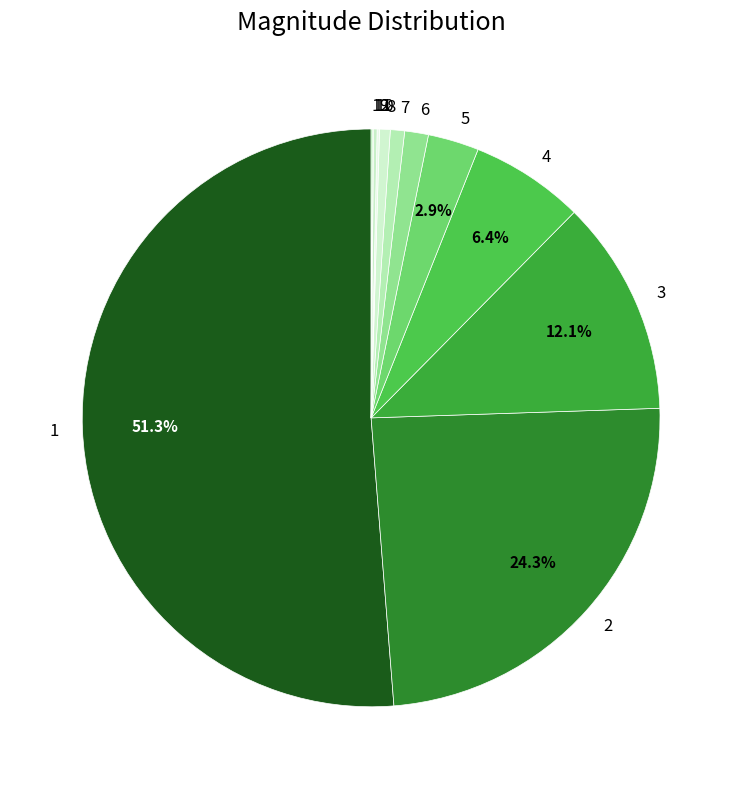

What is the total percentage of 2 and 5?

27.1%